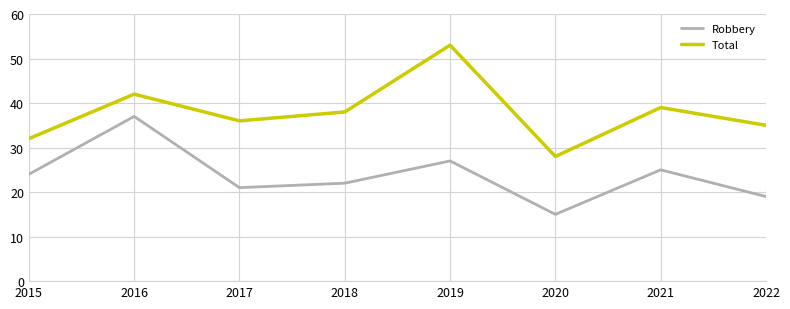

Which series has the largest range (max minus min)?

Total